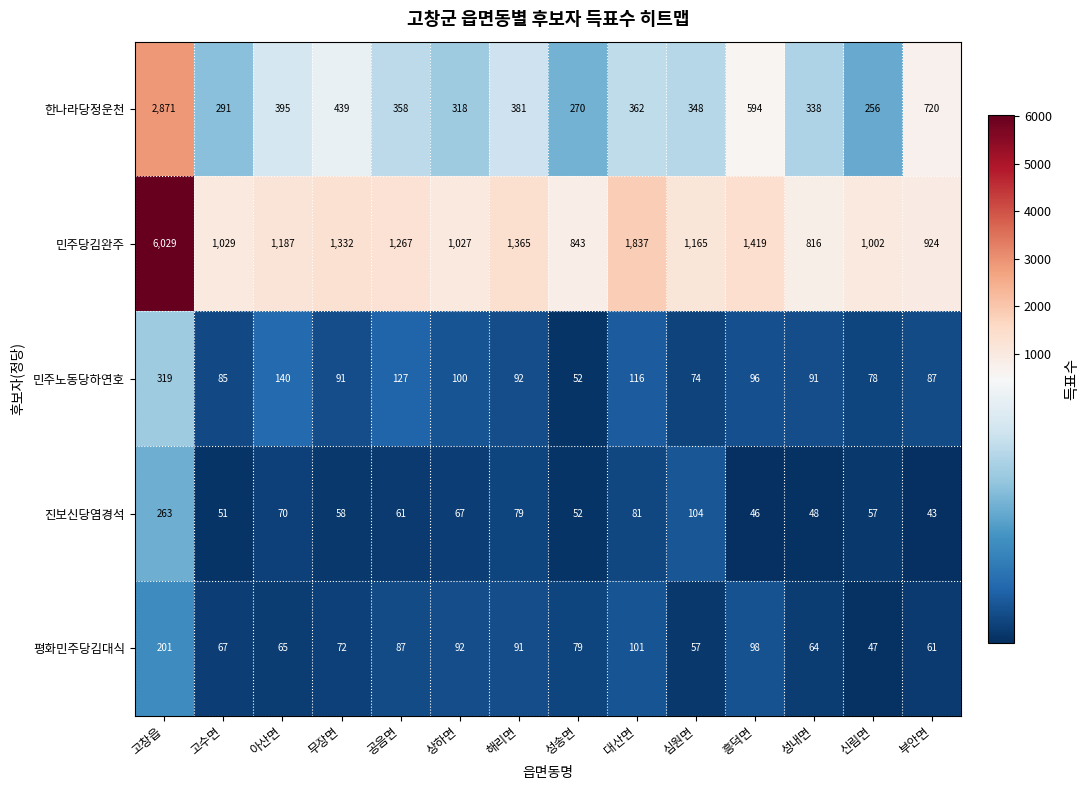

Where is 한나라당정운천 nearest to the value 1563?

부안면